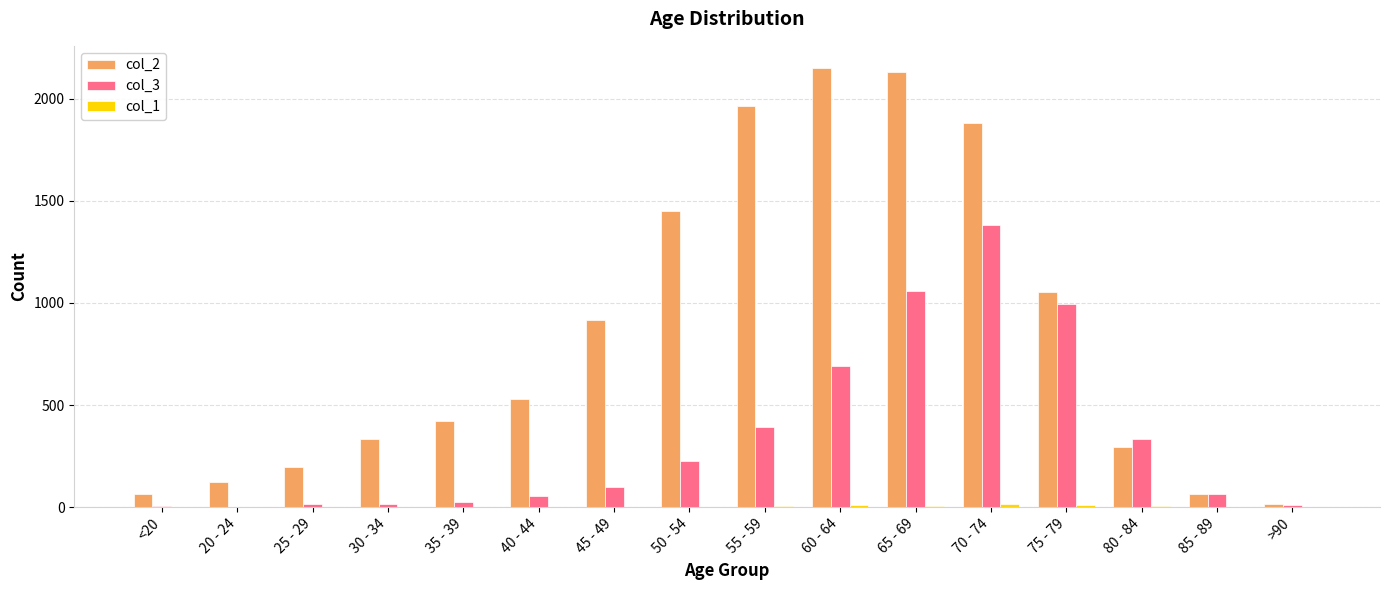

What is the greatest value displayed?

2151